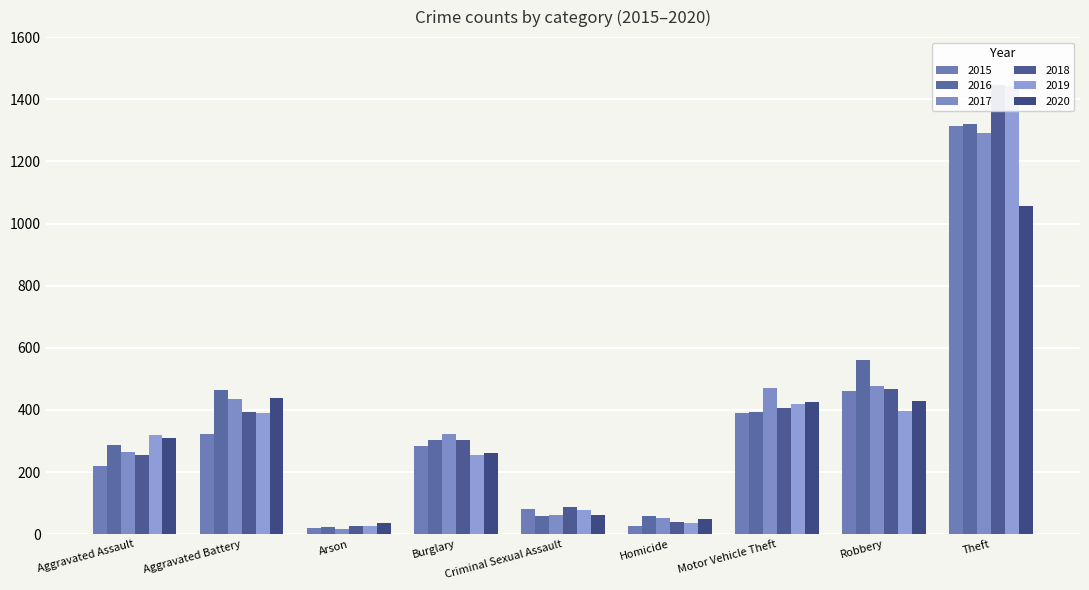

Which has a higher value, Arson or Motor Vehicle Theft?

Motor Vehicle Theft